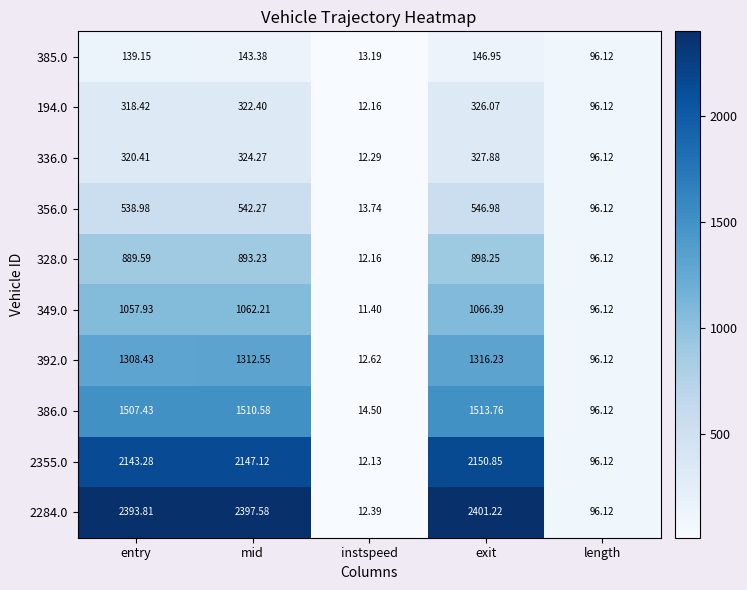

At which label does 356.0 reach its peak?

exit